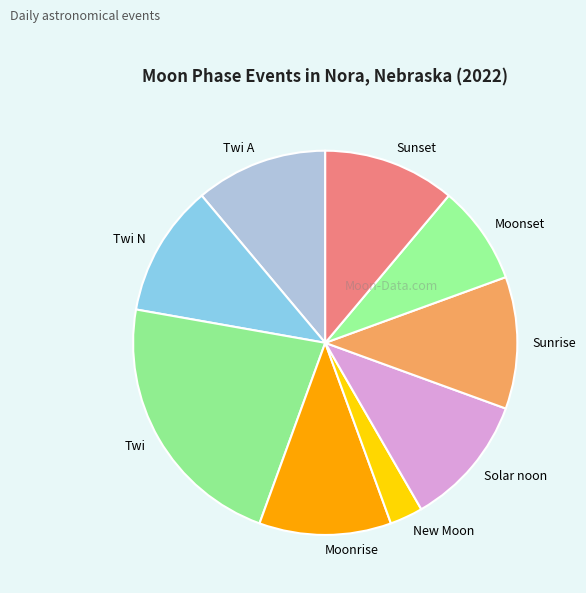

Is it true that Twi A is 26% of the pie?

False